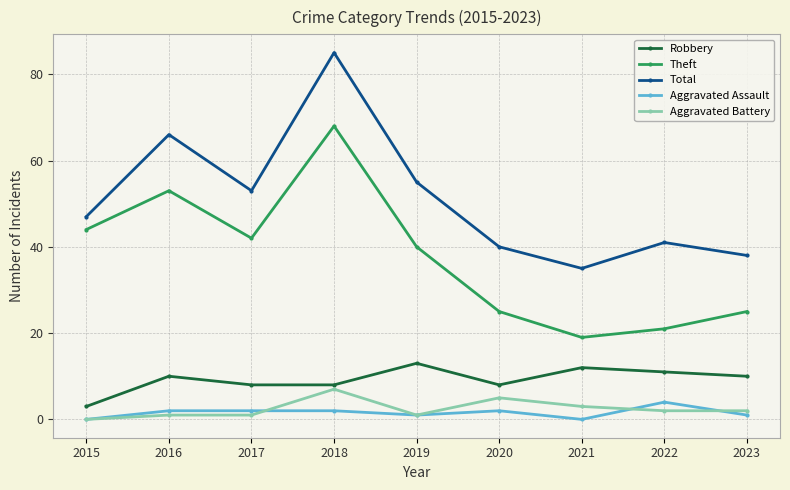

What are all the series names shown in the legend?

Robbery, Theft, Total, Aggravated Assault, Aggravated Battery